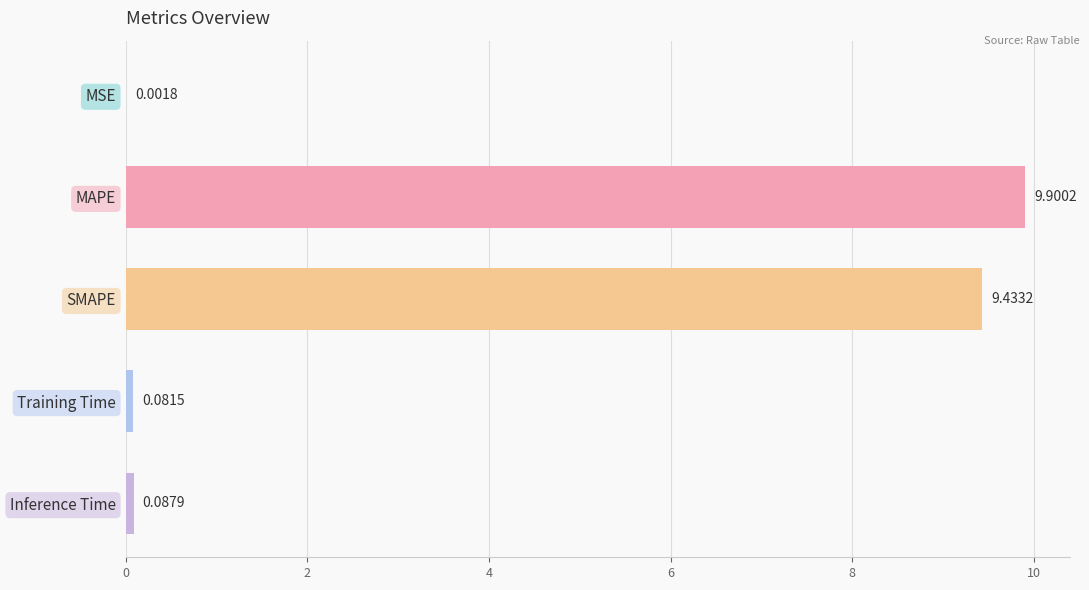

What is the sum of all values?

19.5